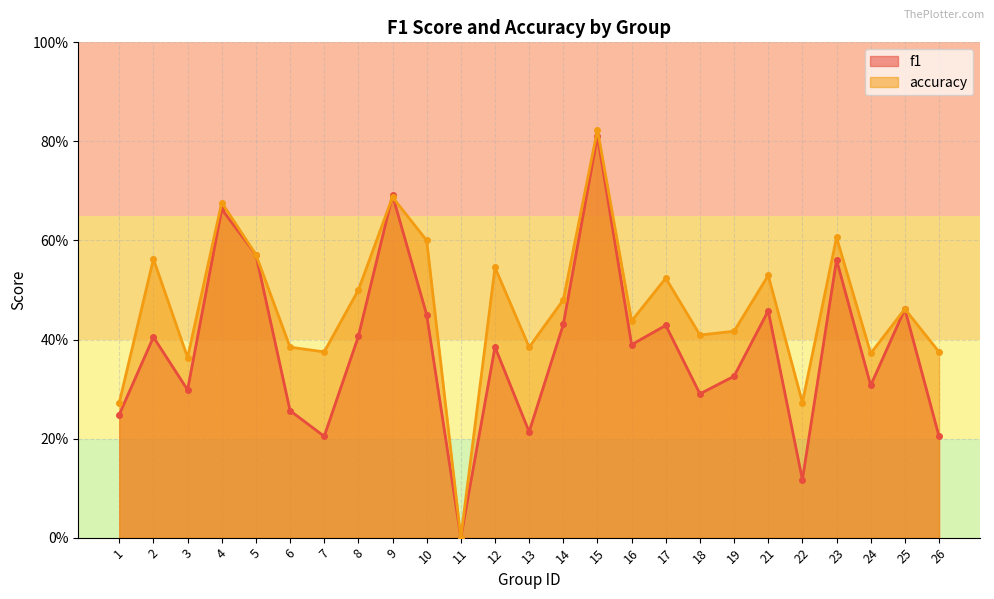

At which category is the sum across all series the highest?

15